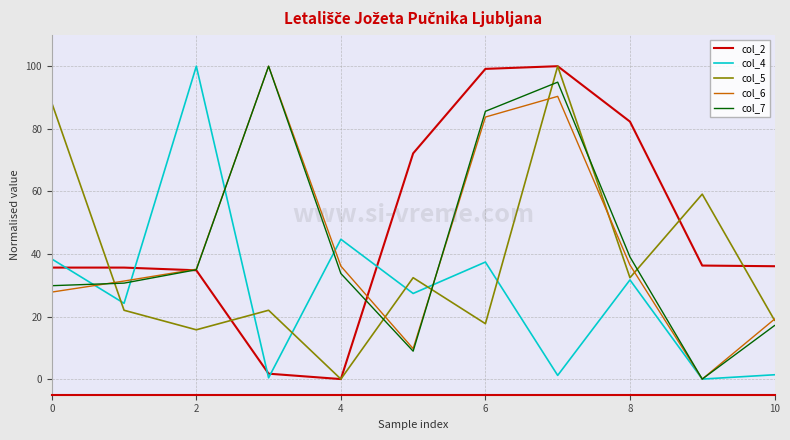

At how many categories does at least one series exceed 79?

6